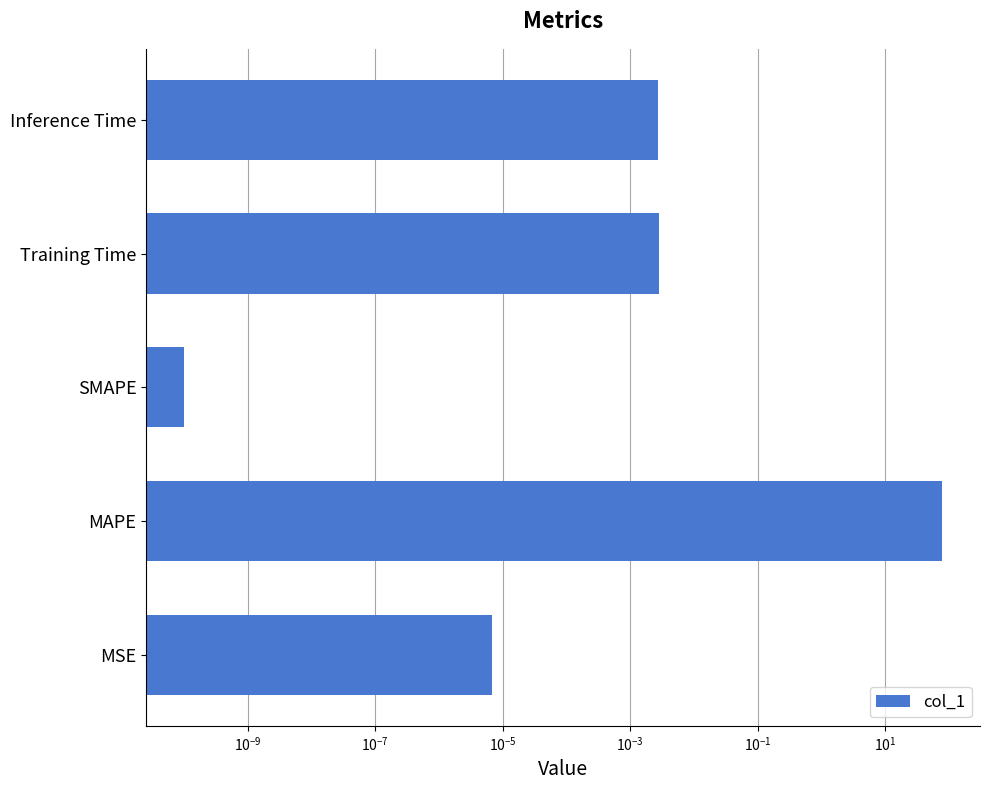

Reading left to right, transcribe all the data shown in this chart.

0.0	77.5	0.0	0.0	0.0